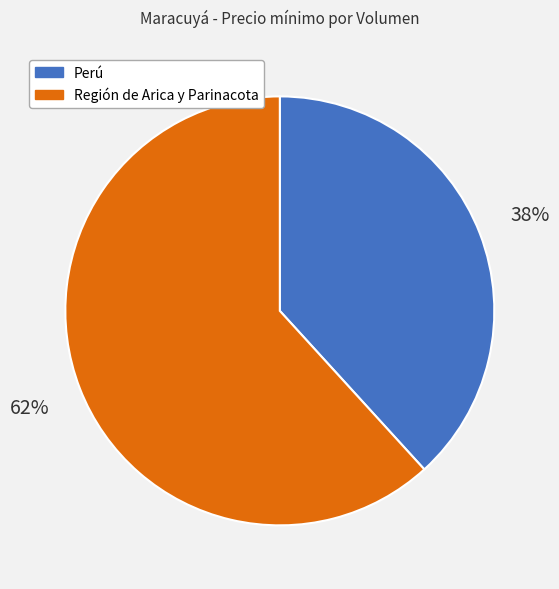

To the nearest percent, what is the average slice percentage?

50%